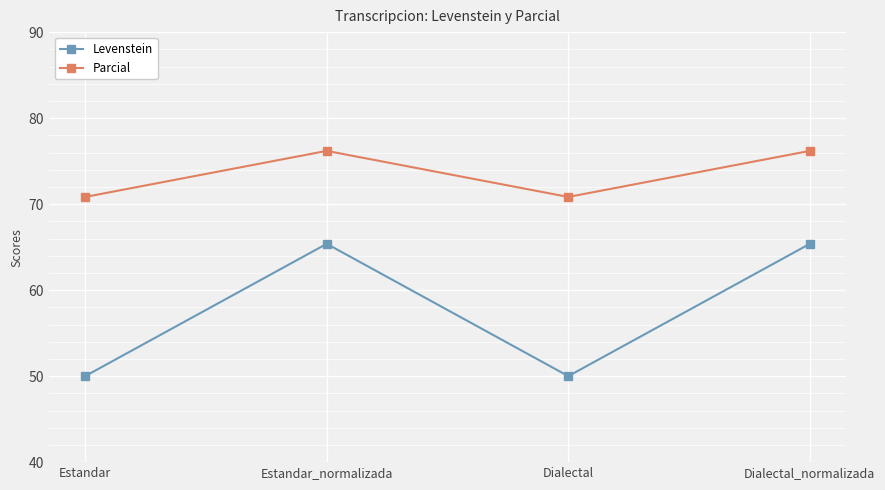

What position from the left is Dialectal_normalizada?

4